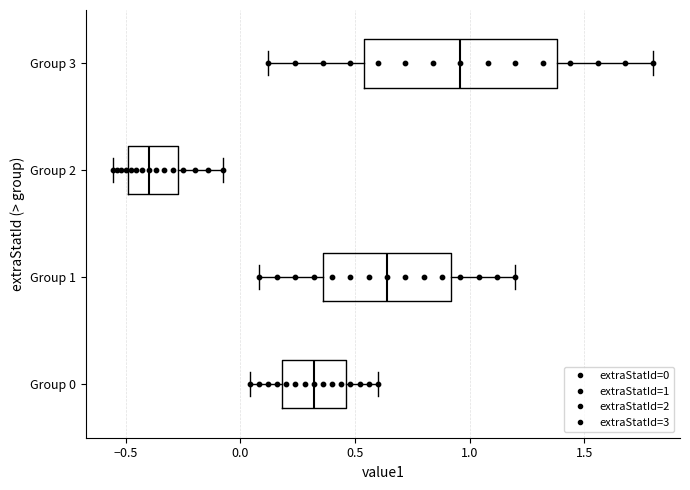

Which box has the furthest to the left median line?

Group 2